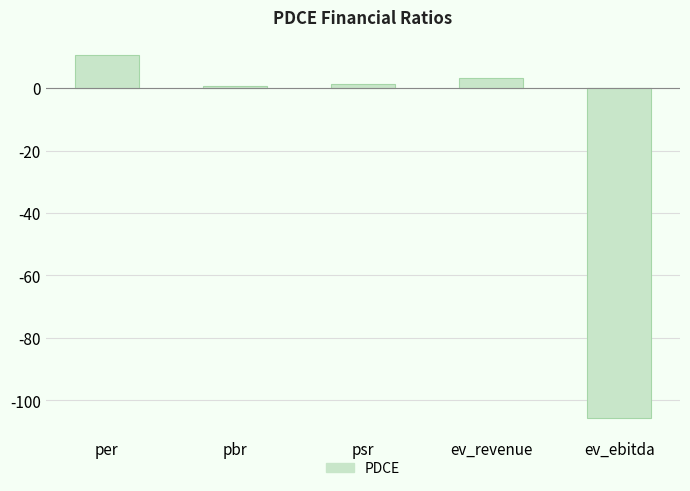

How many distinct data groups are displayed?

1